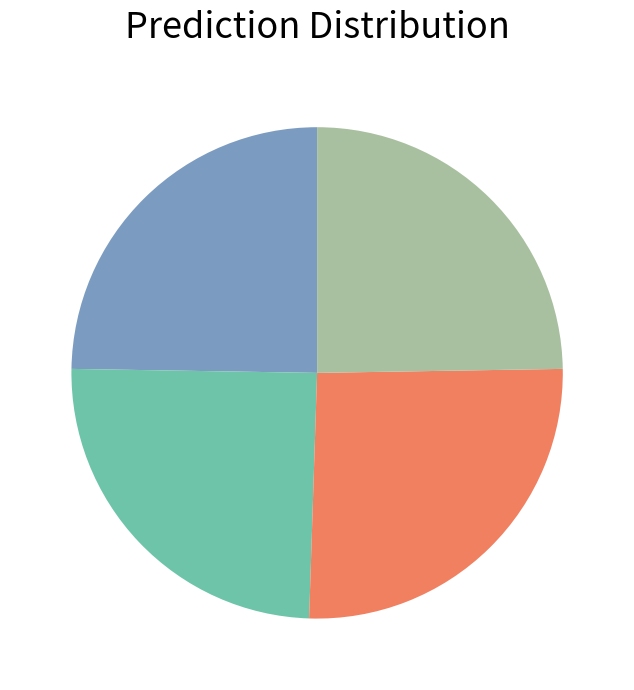

Does any single category account for the majority?

No